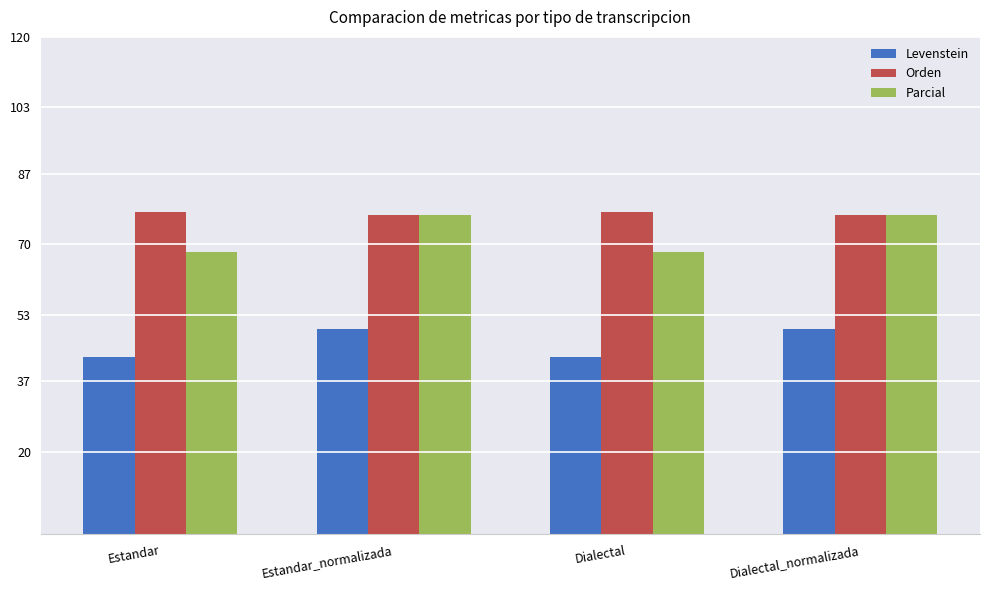

What is the average value of the Parcial series?

72.6